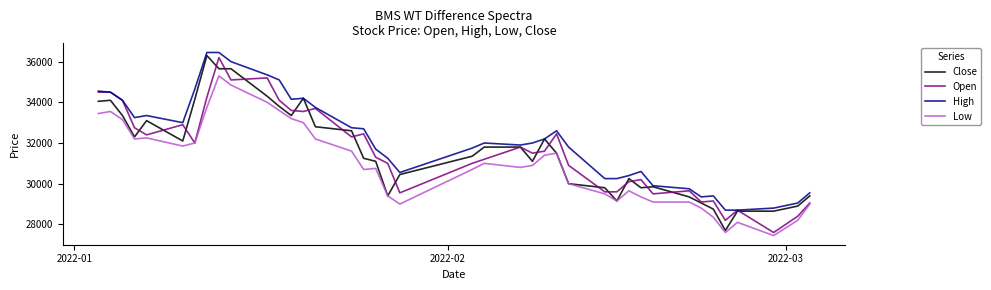

Which series has the largest total across all categories?

High